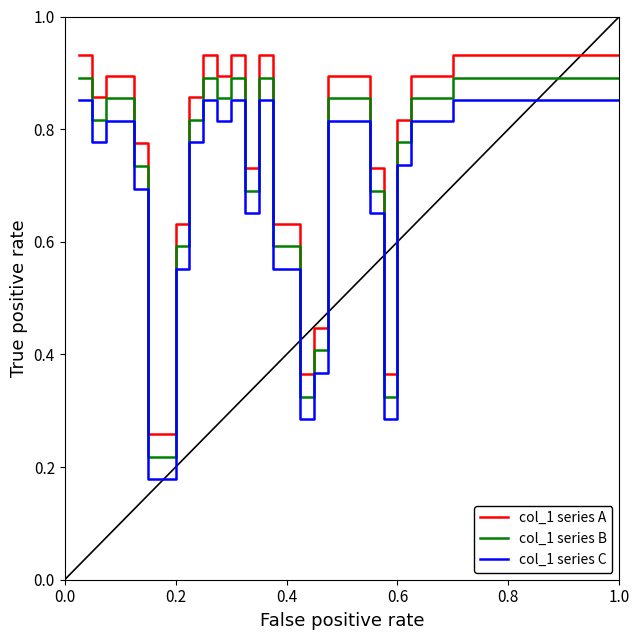

Does the chart have visible grid lines?

No